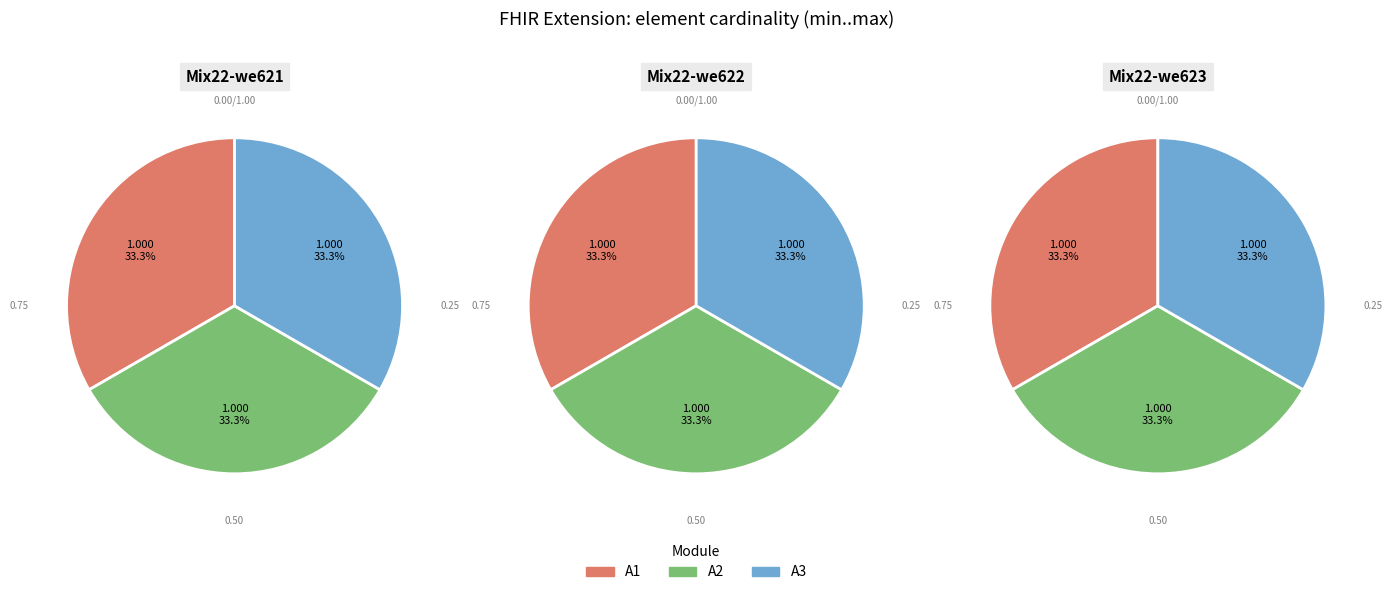

Does any single category account for the majority?

No